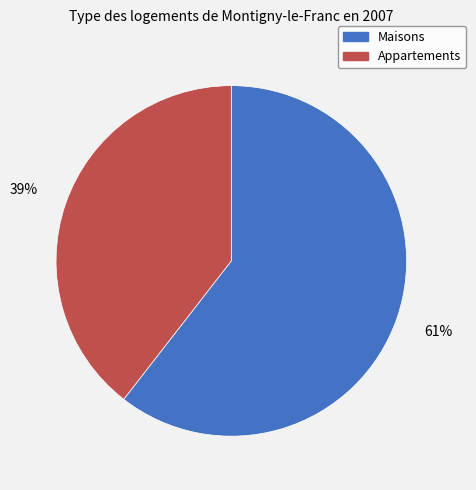

Is there any slice that represents more than half of the pie?

Yes